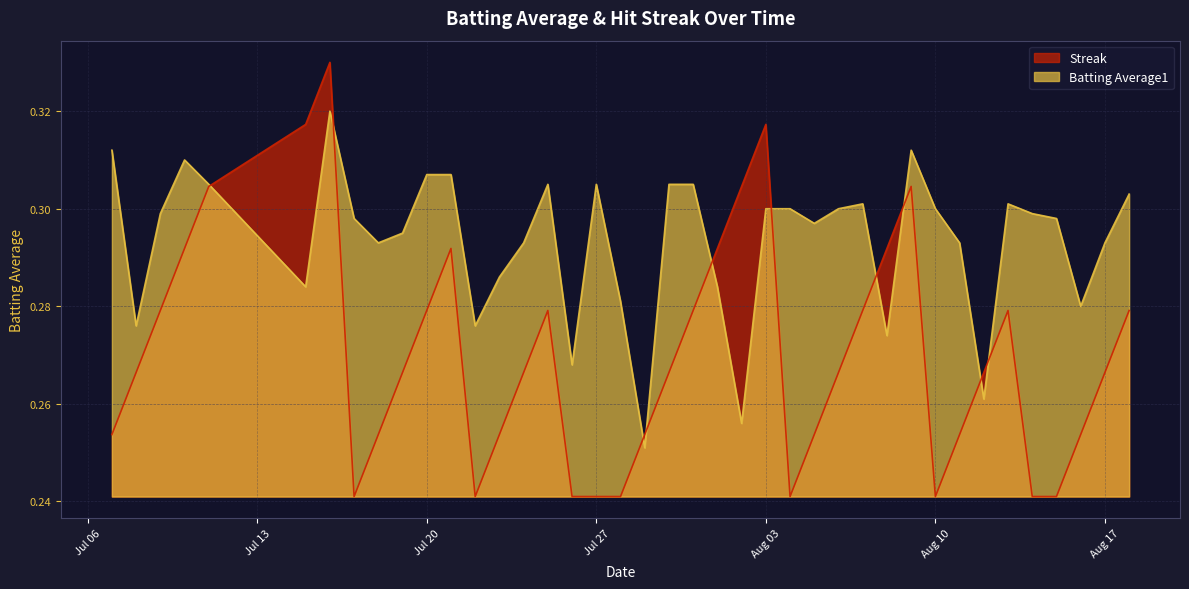

The Streak series shows 0.5 at 2010-08-13. True or false?

False